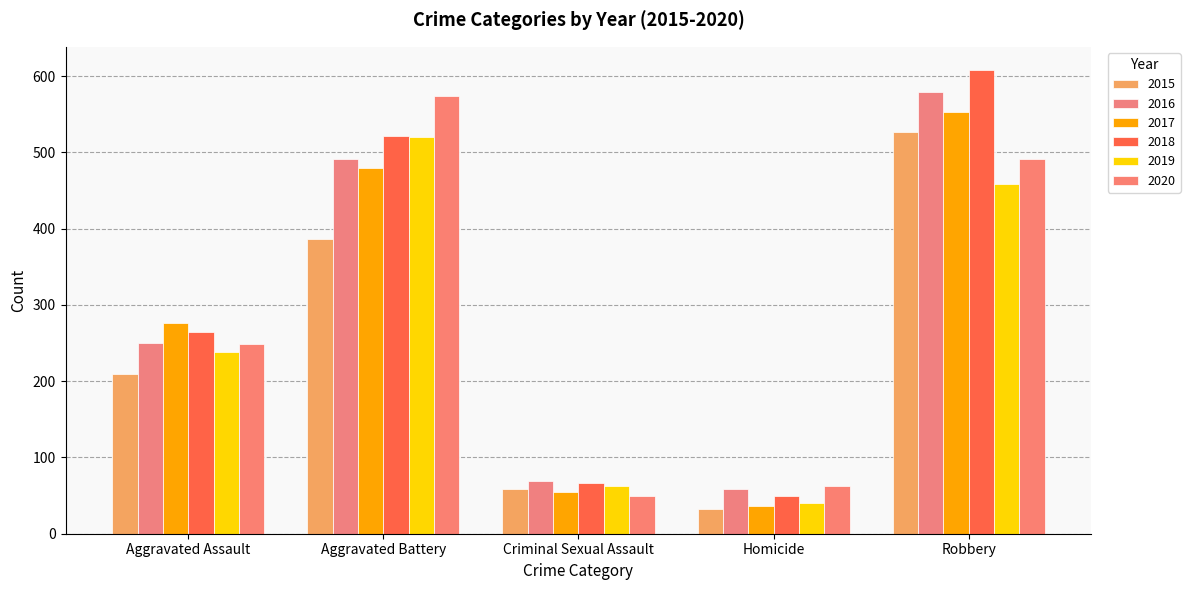

Which series has the largest total across all categories?

2018